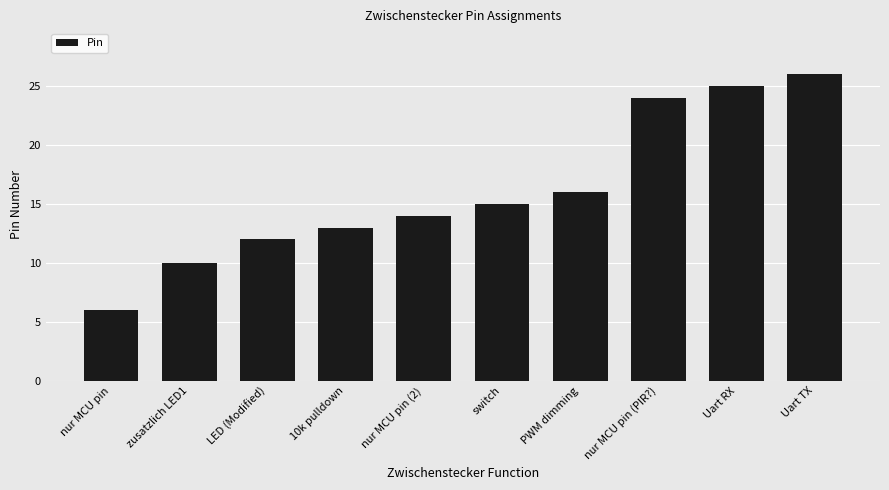

At which category does the chart reach its minimum across all series?

nur MCU pin